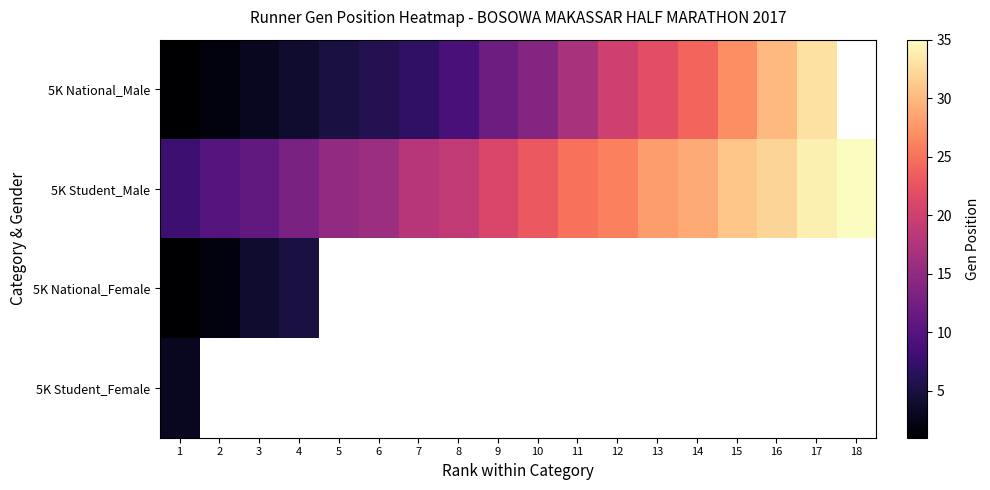

Rank the series by their maximum value, from highest to lowest.

5K Student_Male, 5K National_Male, 5K National_Female, 5K Student_Female